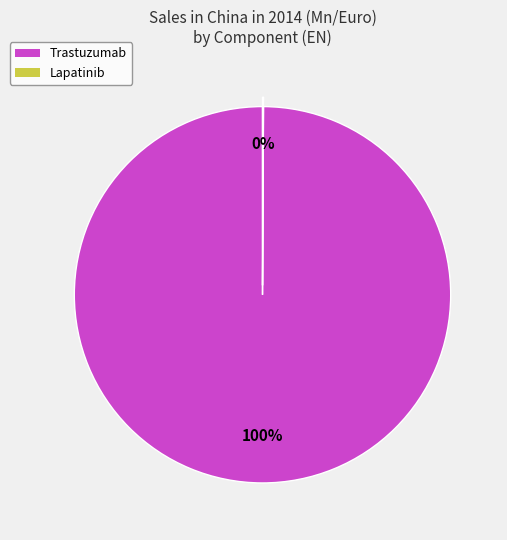

Which slice is the largest?

Trastuzumab